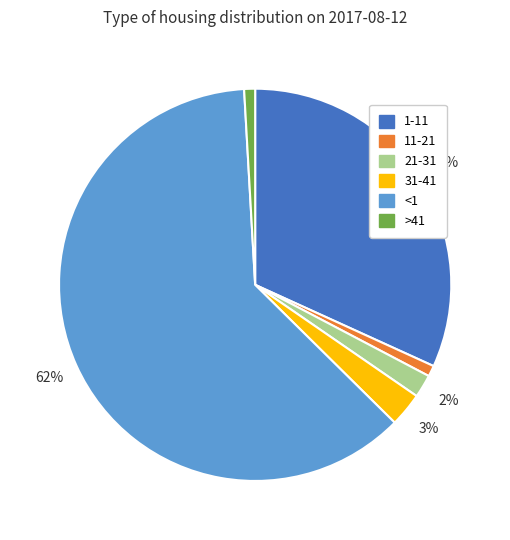

Which slice is the largest?

<1